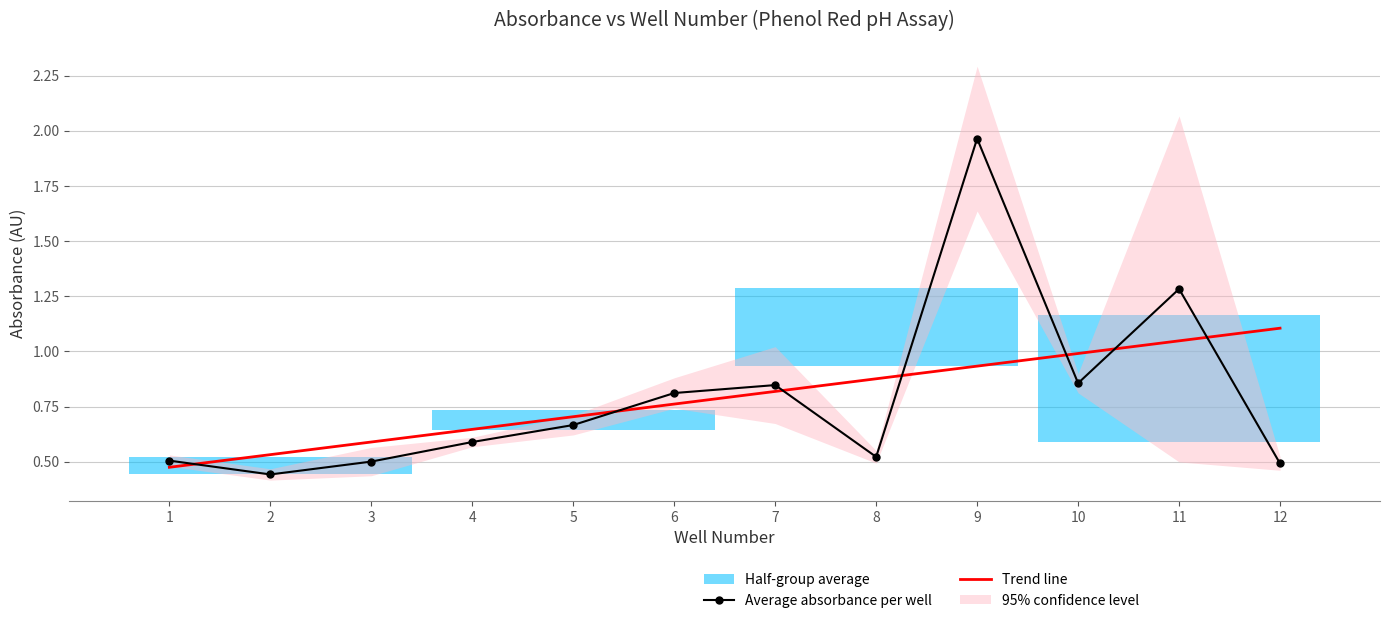

What is the difference between the maximum and minimum values in the Trend line series?

0.6